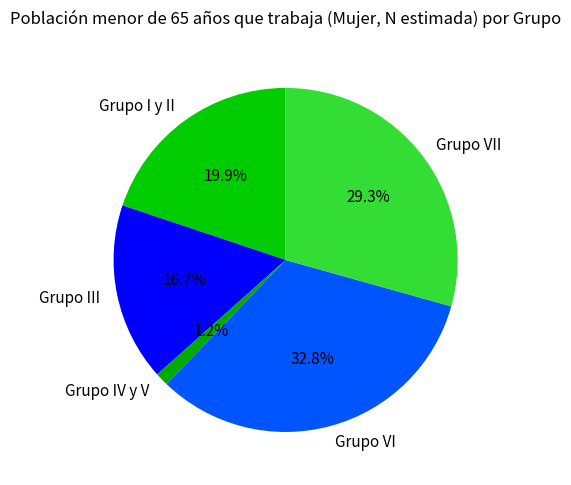

Which category has the smallest portion of the pie?

Grupo IV y V